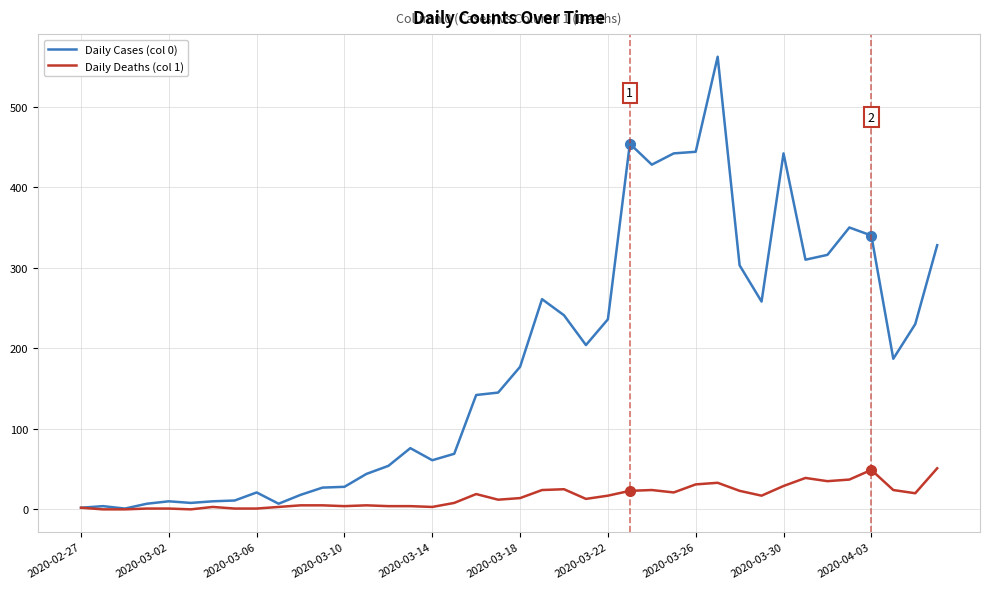

Which series has the largest total across all categories?

Daily Cases (col 0)